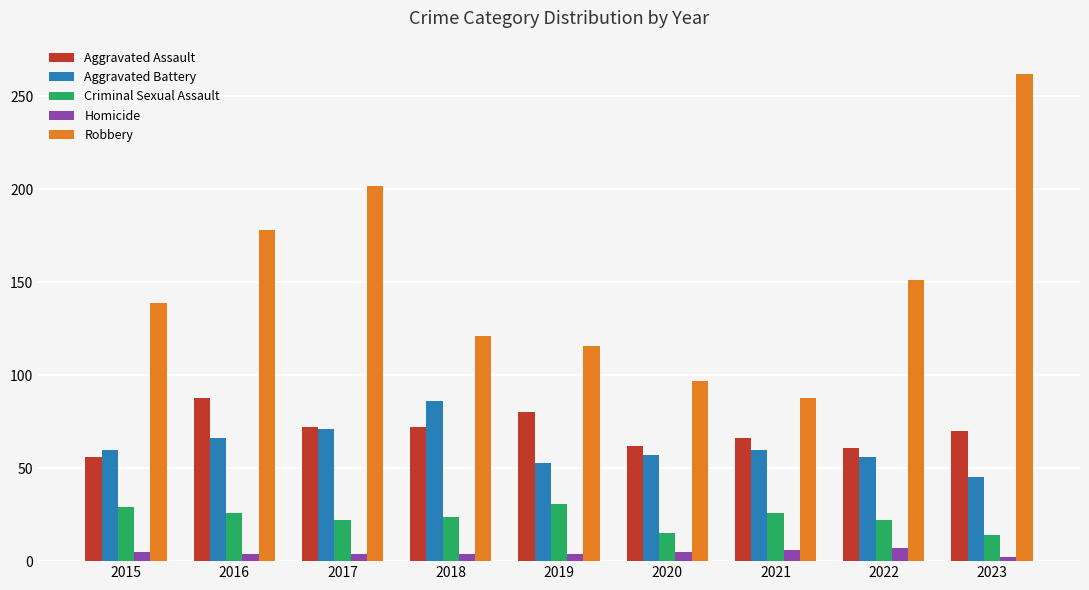

The value of Criminal Sexual Assault at 2021 is 9. True or false?

False